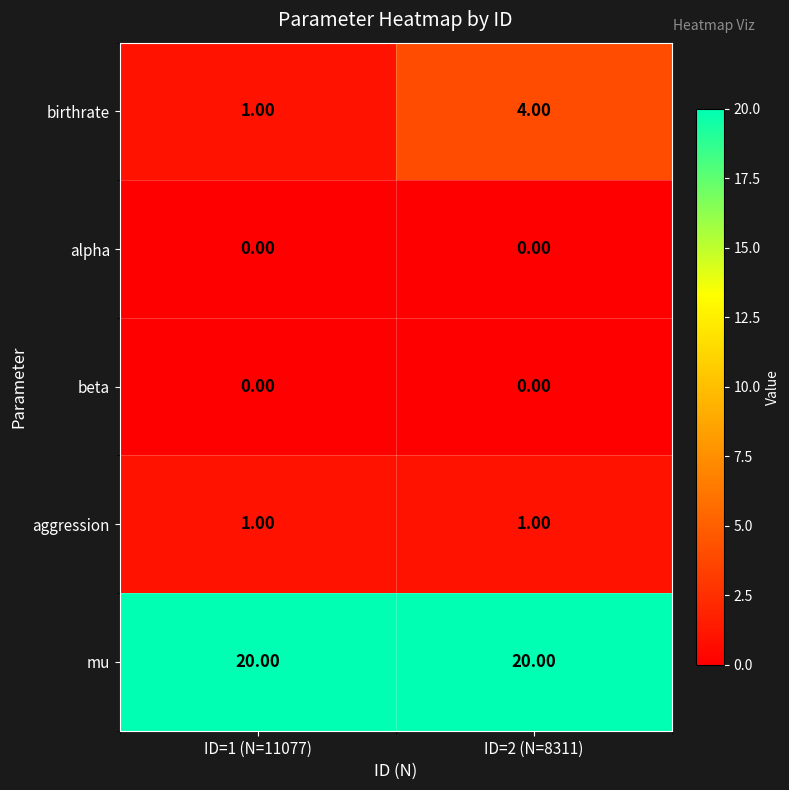

What is the spread (max minus min) of values at ID=1 (N=11077)?

20